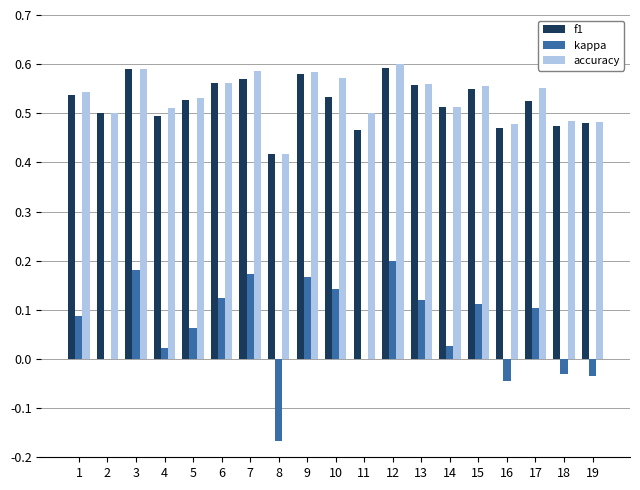

What is the total value across all series at 2?

1.0